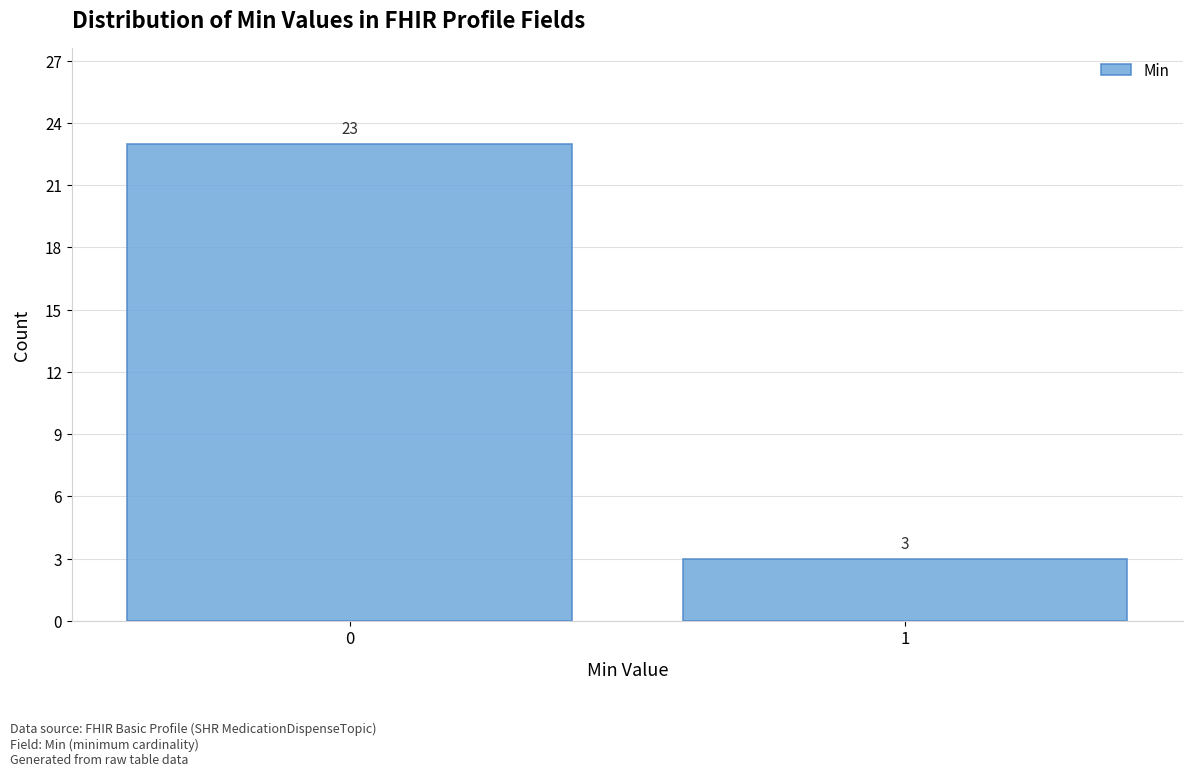

Reading left to right, what are all the values shown in this chart?

0=23	1=3